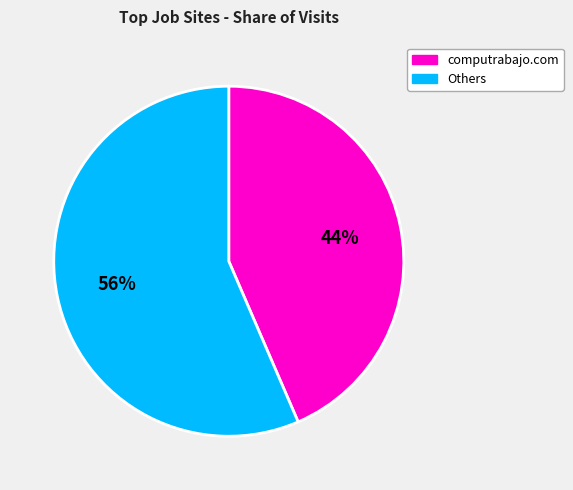

Does any single category account for the majority?

Yes